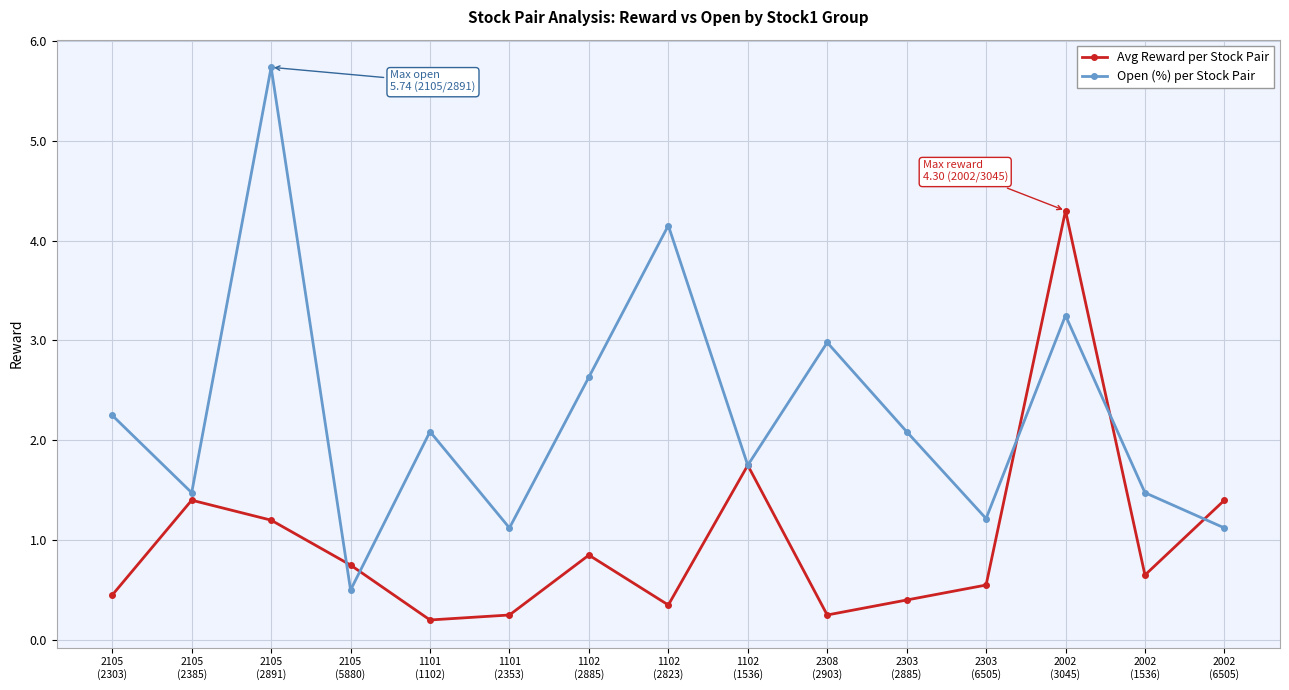

How many interior local valleys does the Avg Reward per Stock Pair series have?

4